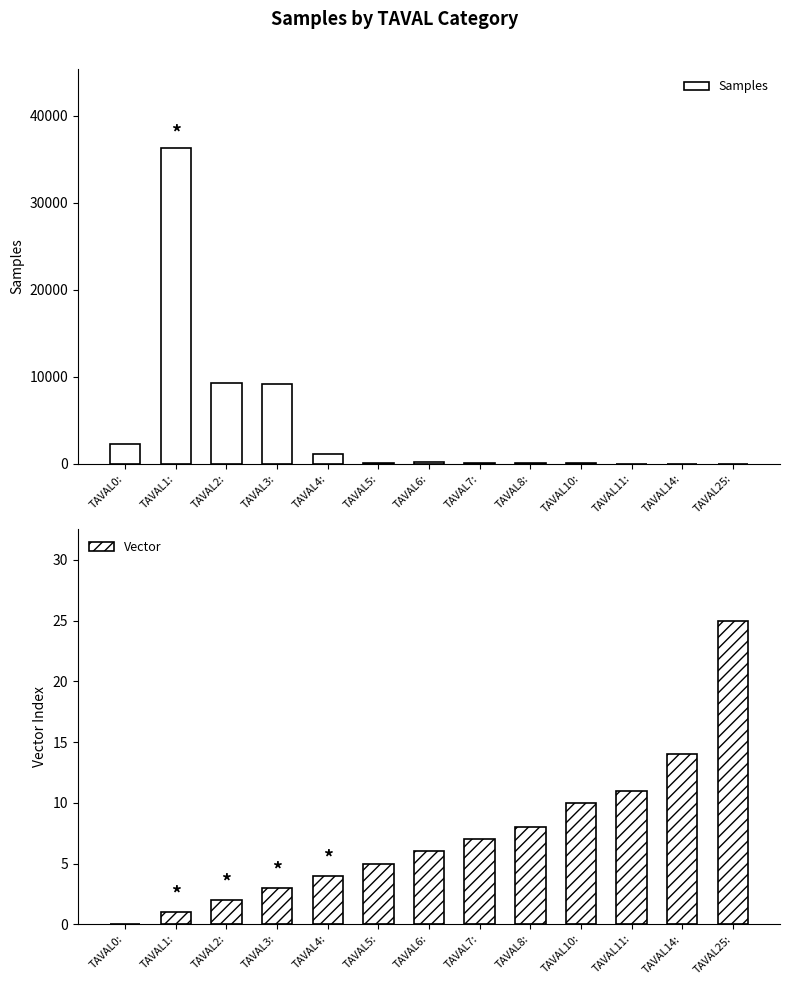

Which category has the lowest value in the Vector series?

TAVAL0: